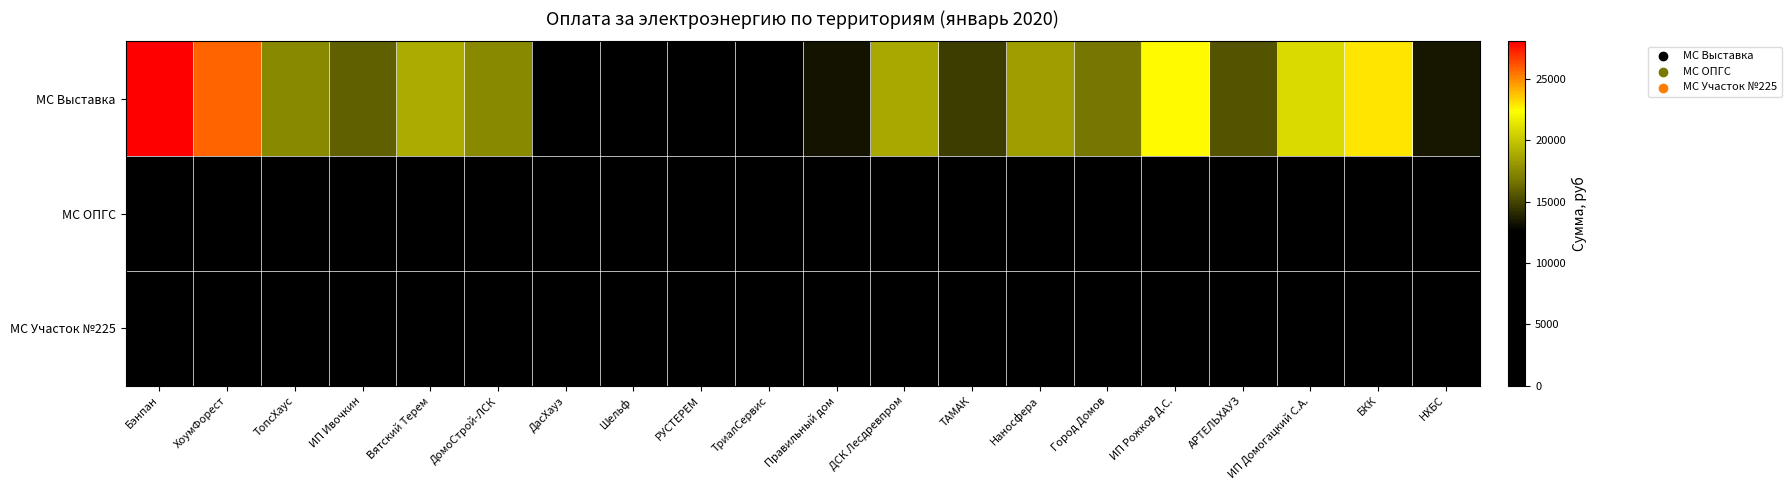

At how many categories does at least one series exceed 24413?

2